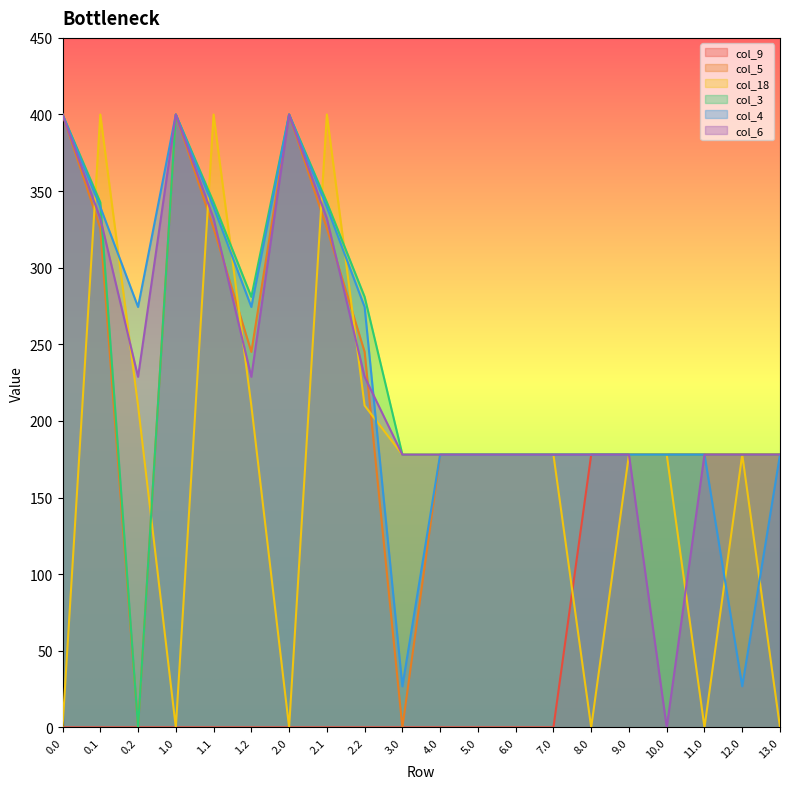

At which category does col_4 reach its first local valley?

0.2